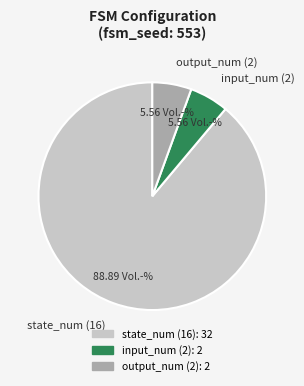

What is the largest slice in the pie chart?

state_num (16)